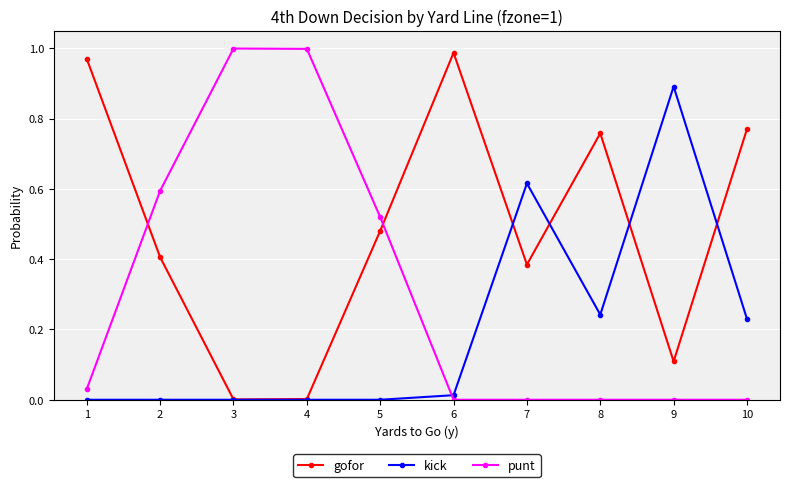

How many interior local peaks does the gofor series have?

2